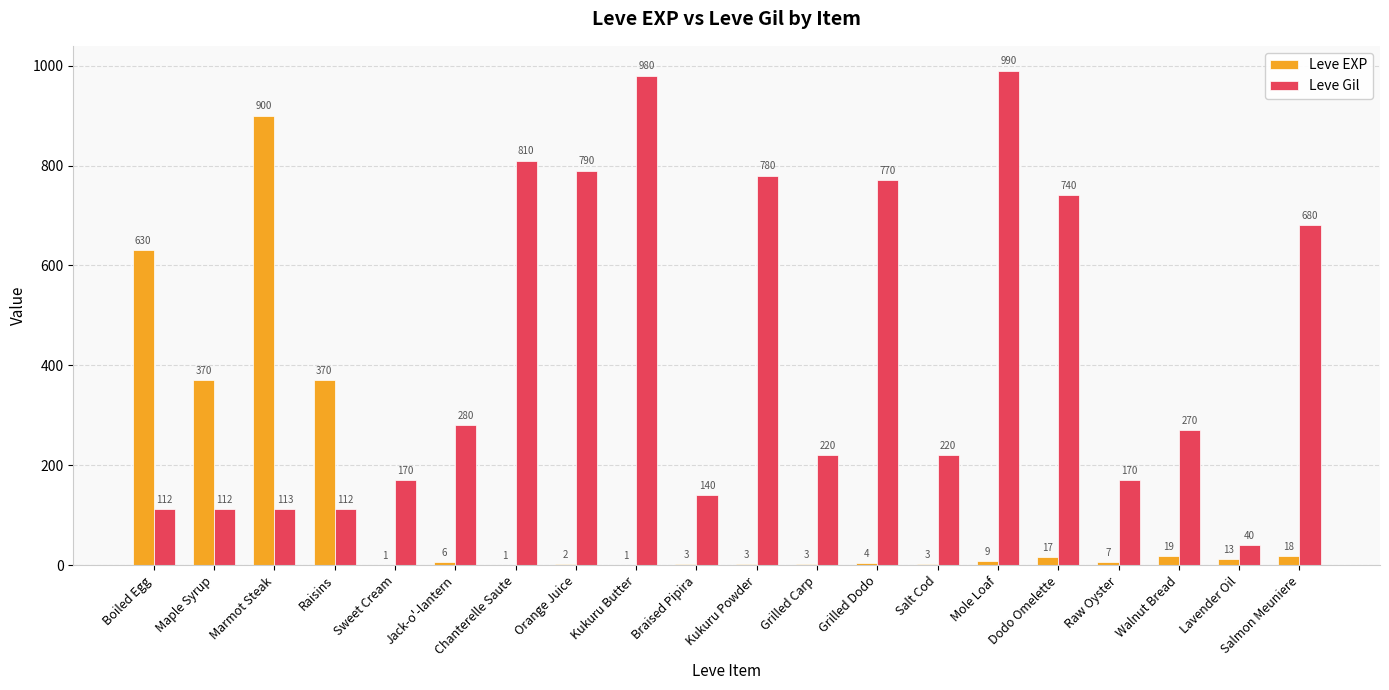

Which series changed the most between Kukuru Butter and Lavender Oil?

Leve Gil